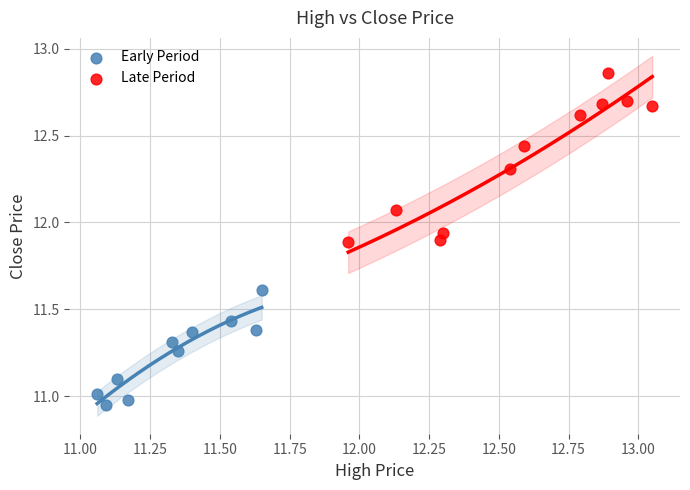

Which series reaches the minimum Y coordinate?

Early Period